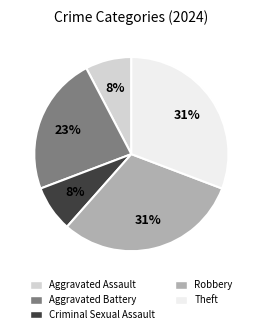

To the nearest percent, what is the average slice percentage?

20%